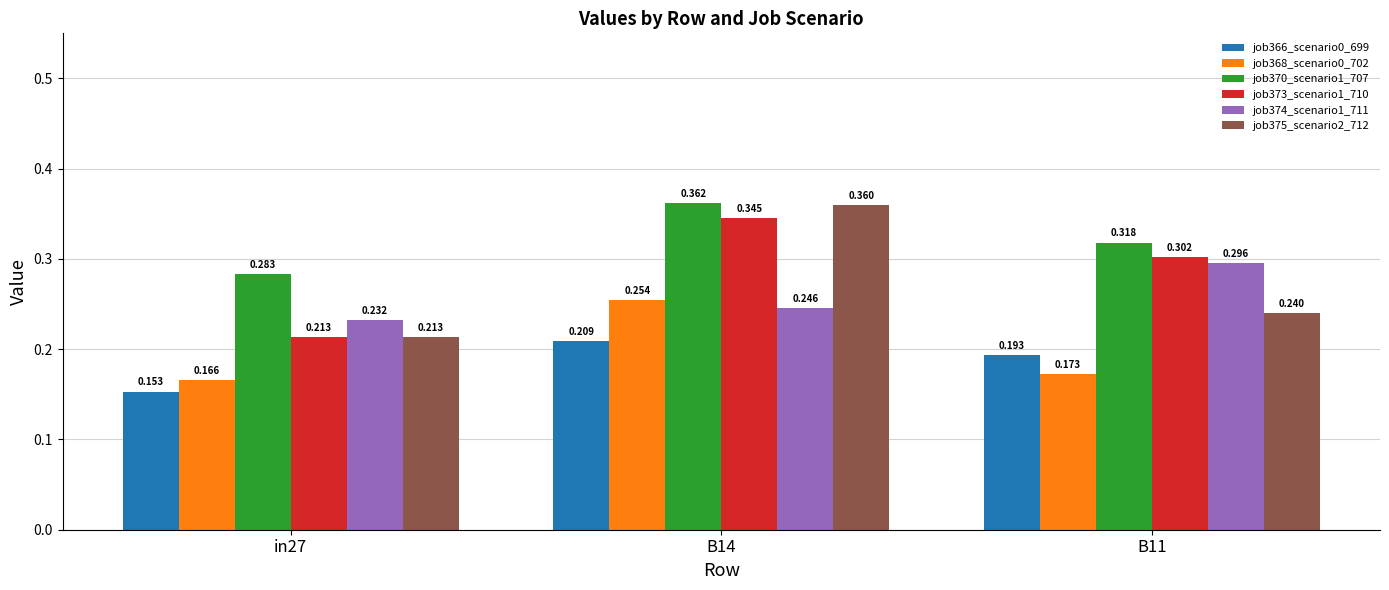

Count the job370_scenario1_707 values in the range 0 to 1.

3